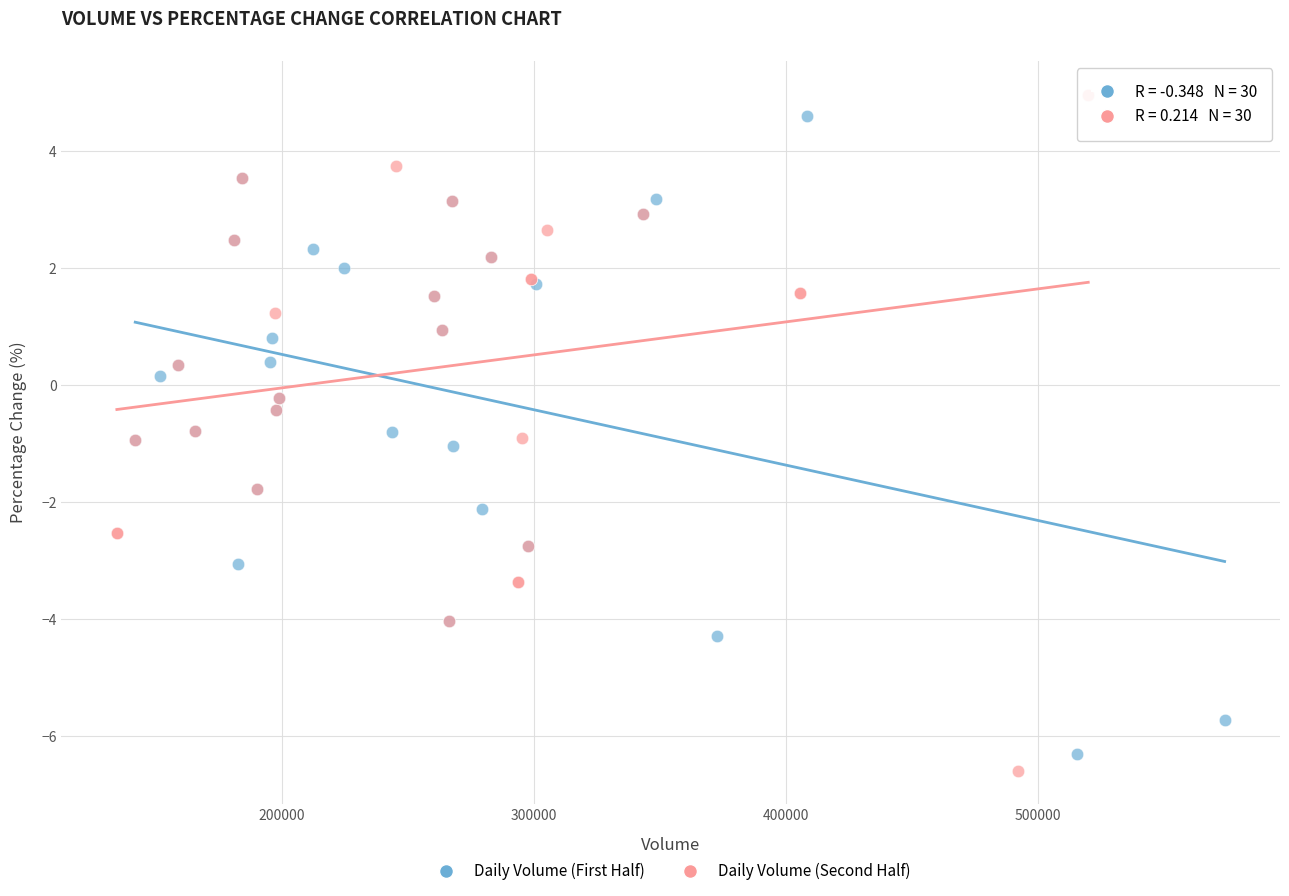

Which series has the largest Y range (max minus min)?

Daily Volume (Second Half)